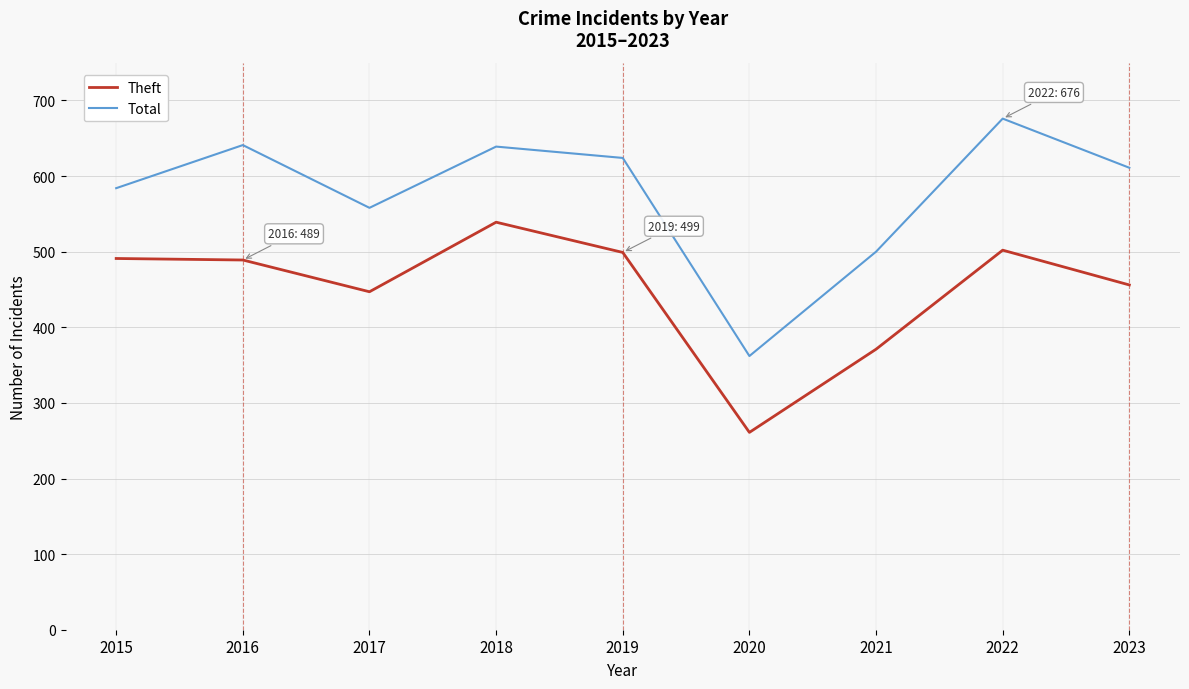

What is the highest value of the Total series?

676